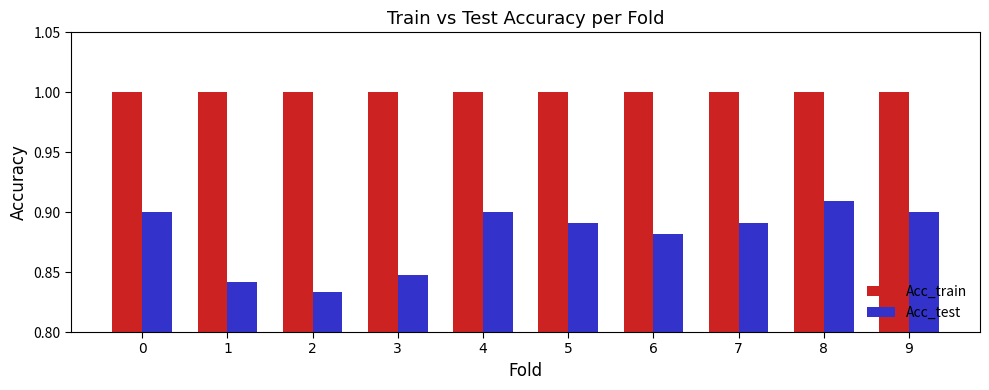

The value of Acc_test at 0 is 0.9. True or false?

True